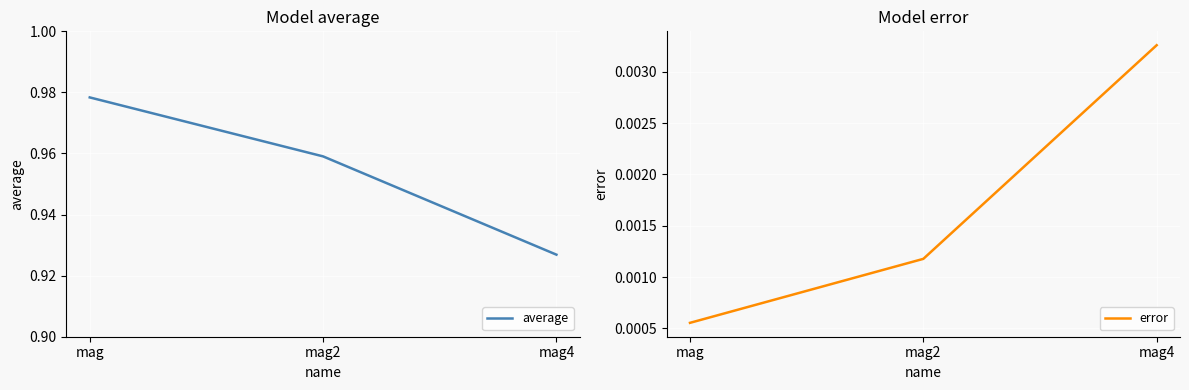

List the series in order of their peak value, highest first.

average, error